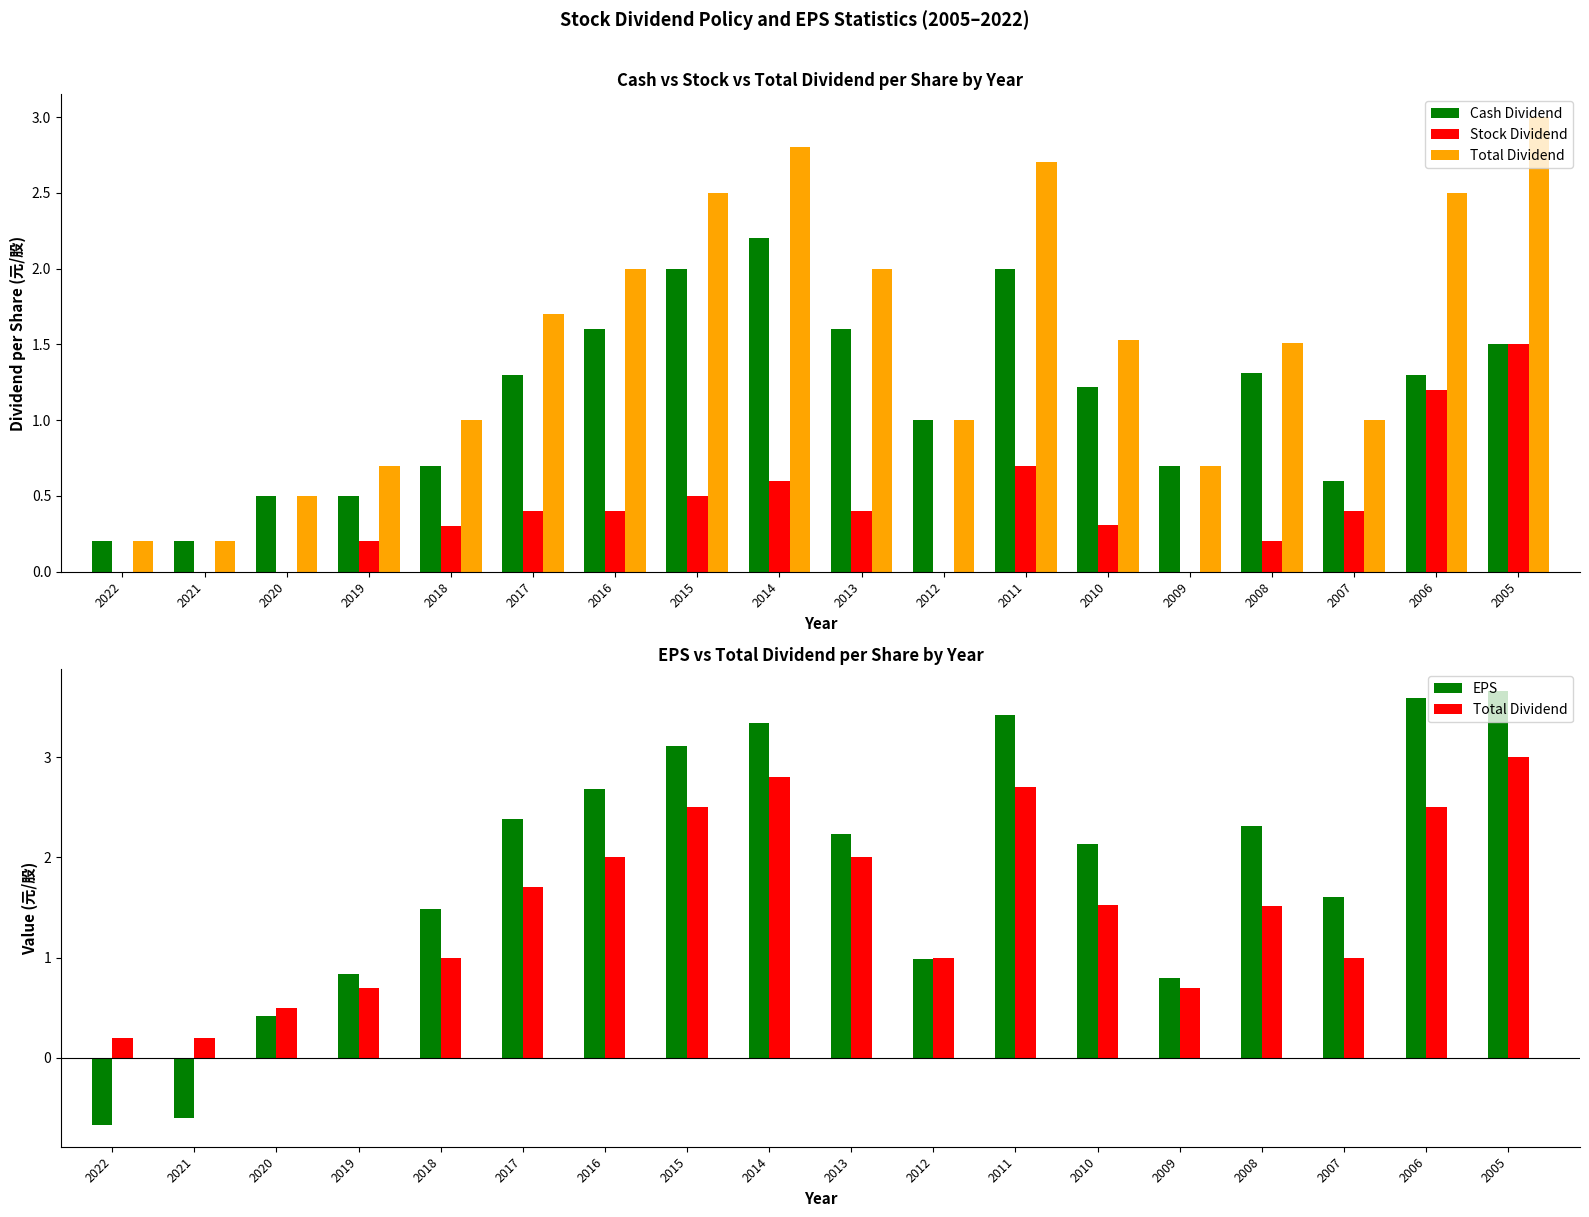

Where does the Total Dividend series first go above 1?

2017